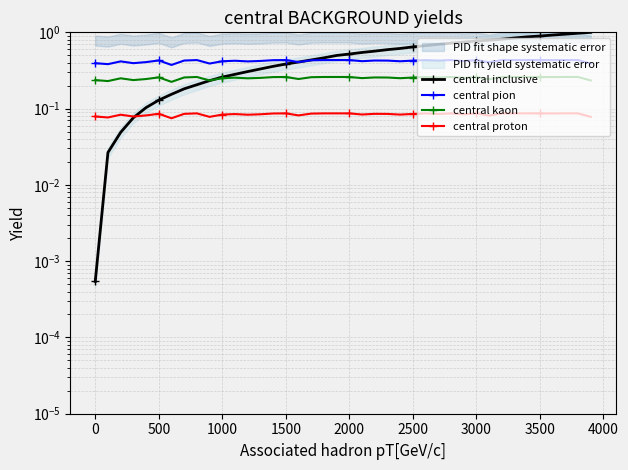

How many lines are shown in the chart?

4